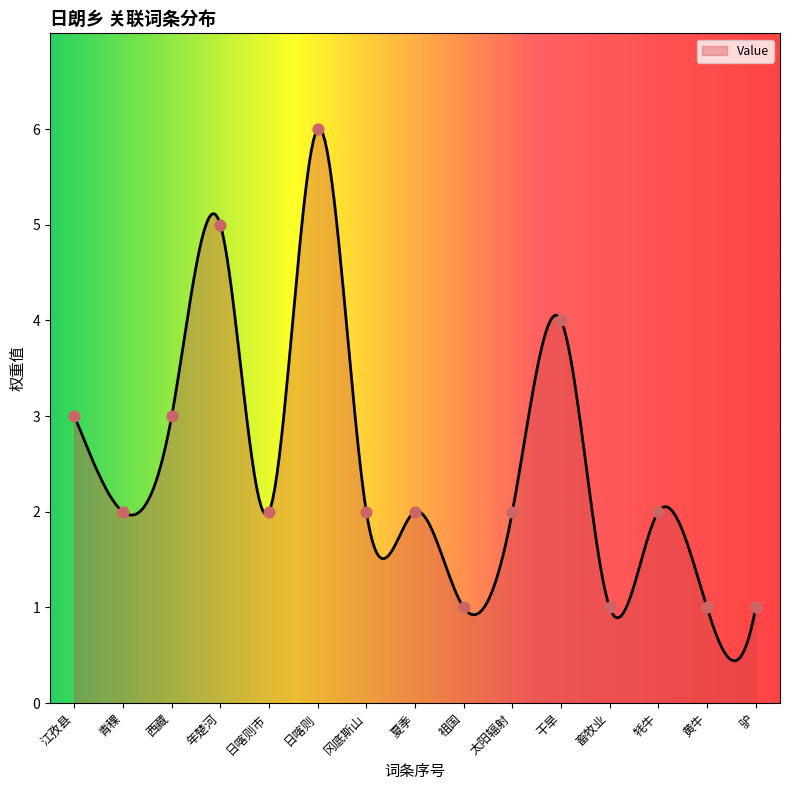

What is the ratio of the value at 日喀则市 to the value at 青稞?

1.0